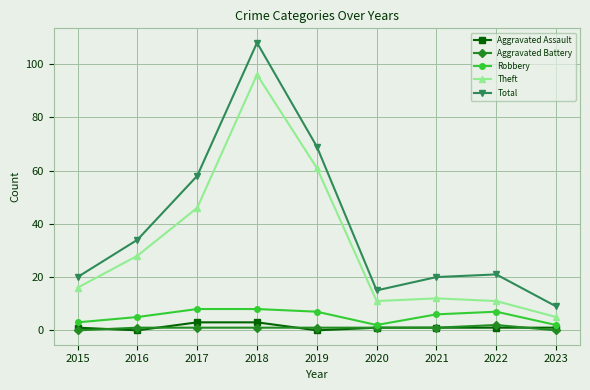

Where is the first local minimum for Total?

2020